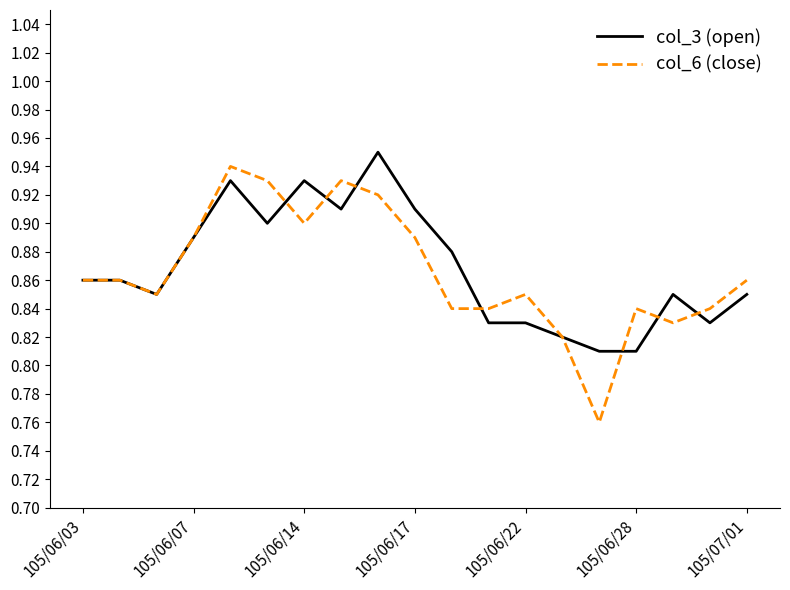

True or false: col_3 (open) has more than 2 interior local peaks.

True